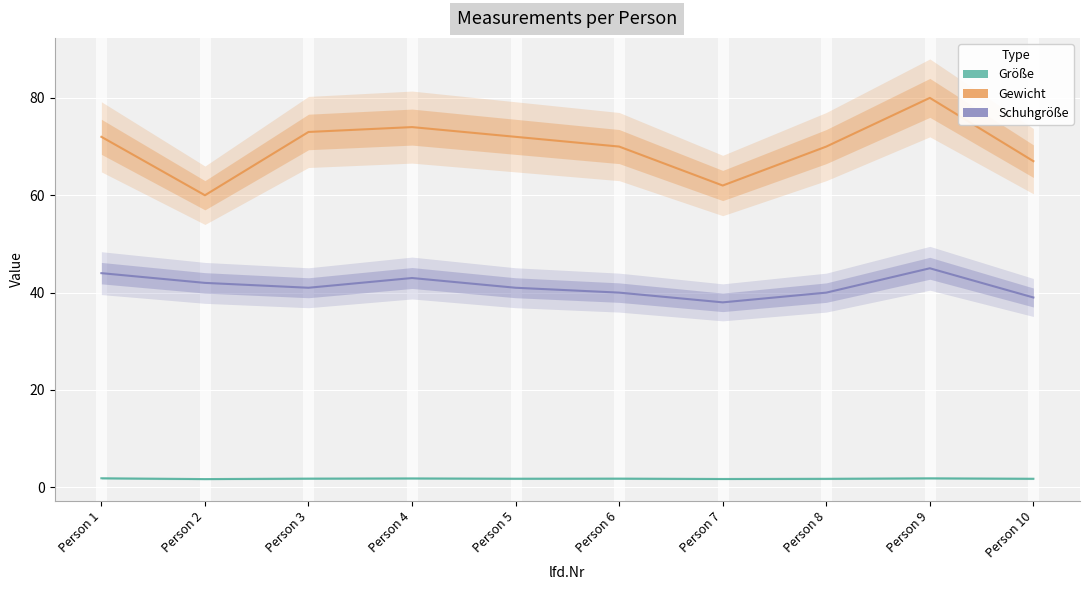

At how many categories does at least one series exceed 12?

10